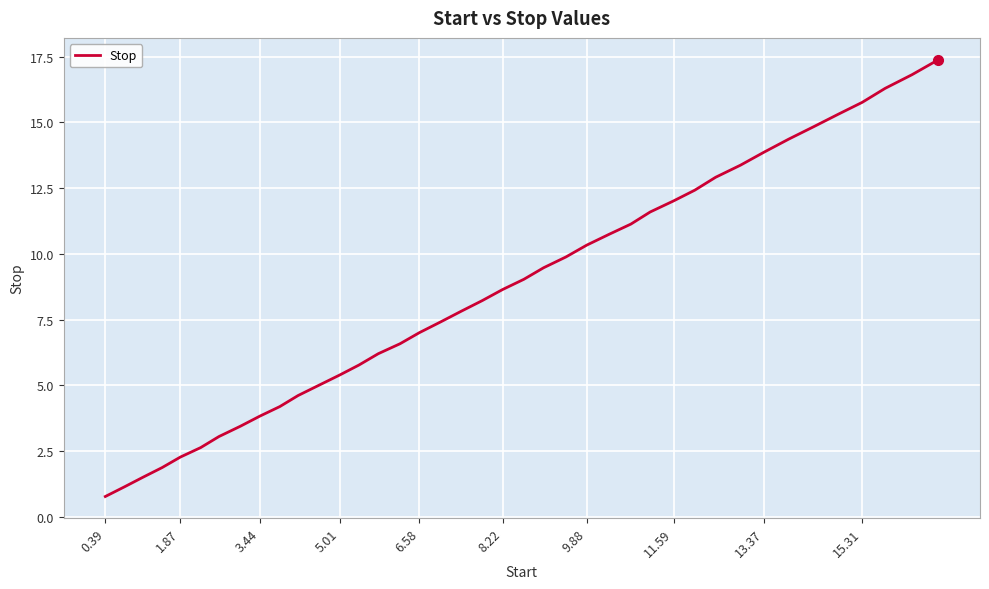

What is the average value?

8.6